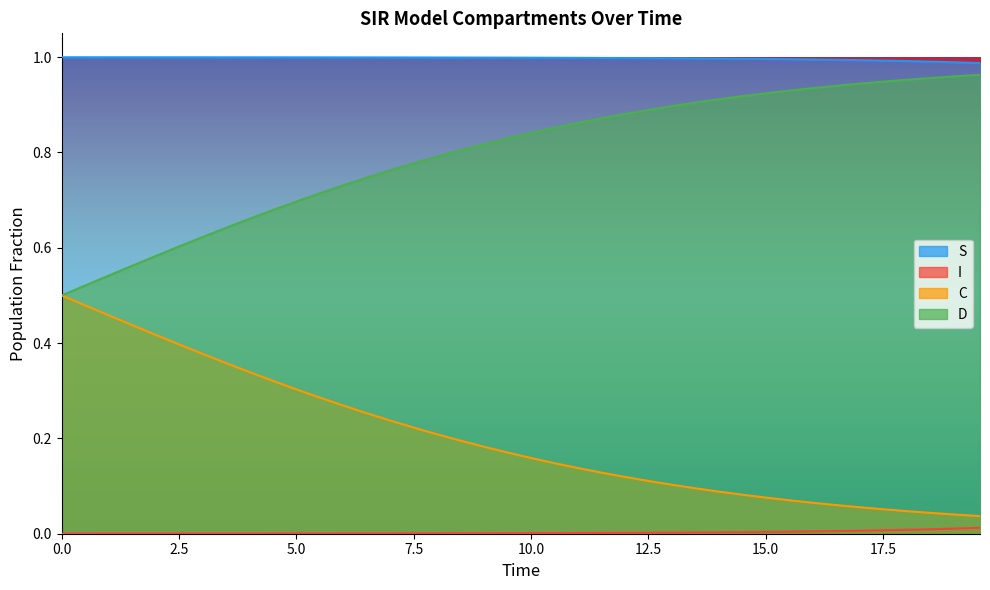

Reading left to right, transcribe all the data shown in this chart.

S: 1.0	1.0	1.0	1.0	1.0	1.0	1.0	1.0	1.0	1.0	1.0	1.0	1.0	1.0	1.0	1.0	1.0	1.0	1.0	1.0	1.0	1.0	1.0	1.0	1.0	1.0	1.0	1.0	1.0	1.0	1.0	1.0	1.0	1.0	1.0	1.0	1.0	1.0	1.0	1.0
I: 0.0	0.0	0.0	0.0	0.0	0.0	0.0	0.0	0.0	0.0	0.0	0.0	0.0	0.0	0.0	0.0	0.0	0.0	0.0	0.0	0.0	0.0	0.0	0.0	0.0	0.0	0.0	0.0	0.0	0.0	0.0	0.0	0.0	0.0	0.0	0.0	0.0	0.0	0.0	0.0
C: 0.5	0.5	0.5	0.4	0.4	0.4	0.4	0.4	0.3	0.3	0.3	0.3	0.3	0.3	0.2	0.2	0.2	0.2	0.2	0.2	0.2	0.1	0.1	0.1	0.1	0.1	0.1	0.1	0.1	0.1	0.1	0.1	0.1	0.1	0.1	0.1	0.0	0.0	0.0	0.0
D: 0.5	0.5	0.5	0.6	0.6	0.6	0.6	0.6	0.7	0.7	0.7	0.7	0.7	0.7	0.8	0.8	0.8	0.8	0.8	0.8	0.8	0.9	0.9	0.9	0.9	0.9	0.9	0.9	0.9	0.9	0.9	0.9	0.9	0.9	0.9	0.9	1.0	1.0	1.0	1.0